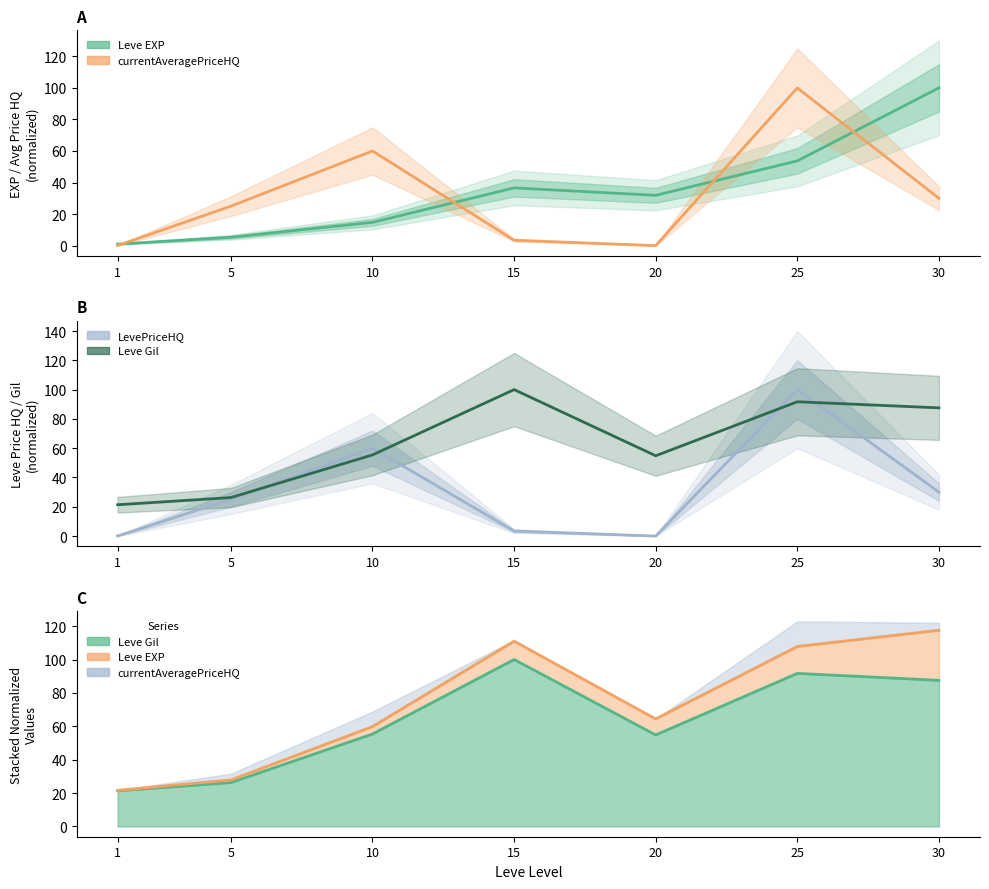

What is the maximum value for currentAveragePriceHQ?

100.0